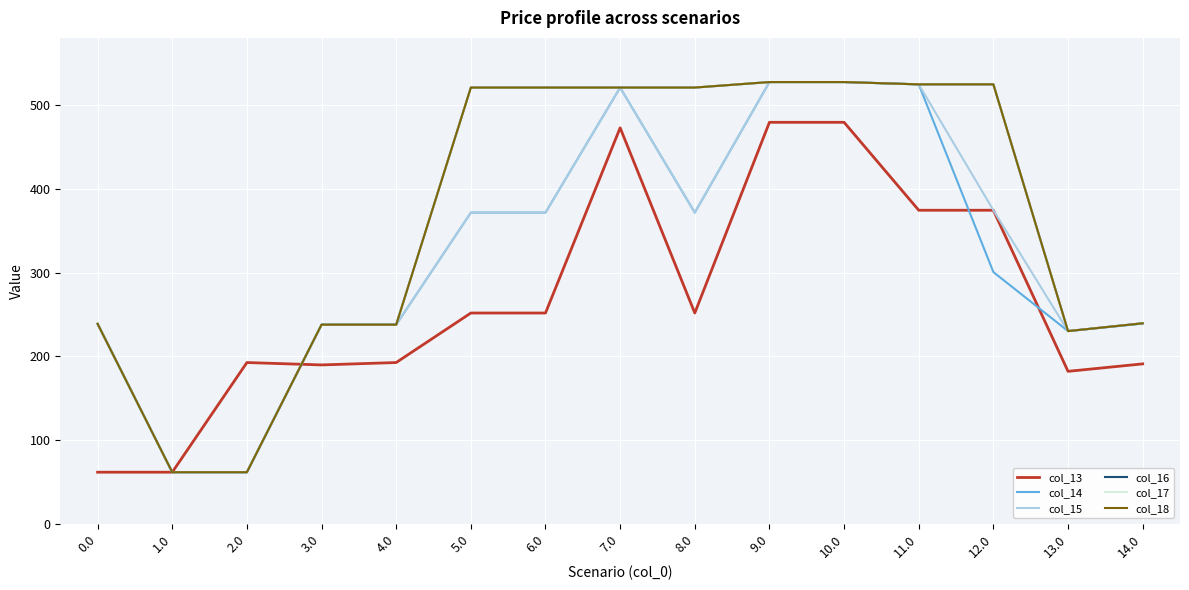

Reading left to right, list all the values displayed in this chart.

col_13: 0.0=61.6	1.0=61.6	2.0=192.7	3.0=189.8	4.0=192.7	5.0=251.9	6.0=251.9	7.0=473.3	8.0=251.9	9.0=479.9	10.0=479.9	11.0=374.7	12.0=374.7	13.0=182.2	14.0=191.1
col_14: 0.0=238.9	1.0=61.6	2.0=61.6	3.0=238.0	4.0=238.0	5.0=371.9	6.0=371.9	7.0=521.4	8.0=371.9	9.0=528.0	10.0=528.0	11.0=525.2	12.0=300.8	13.0=230.3	14.0=239.2
col_15: 0.0=238.9	1.0=61.6	2.0=61.6	3.0=238.0	4.0=238.0	5.0=371.9	6.0=371.9	7.0=521.4	8.0=371.9	9.0=528.0	10.0=528.0	11.0=525.2	12.0=374.7	13.0=230.3	14.0=239.6
col_16: 0.0=238.9	1.0=61.6	2.0=61.6	3.0=238.0	4.0=238.0	5.0=521.4	6.0=521.4	7.0=521.4	8.0=521.4	9.0=528.0	10.0=528.0	11.0=525.2	12.0=525.2	13.0=230.3	14.0=239.6
col_17: 0.0=238.9	1.0=61.6	2.0=61.6	3.0=238.0	4.0=238.0	5.0=521.4	6.0=521.4	7.0=521.4	8.0=521.4	9.0=528.0	10.0=528.0	11.0=525.2	12.0=525.2	13.0=230.3	14.0=239.6
col_18: 0.0=238.9	1.0=61.6	2.0=61.6	3.0=238.0	4.0=238.0	5.0=521.4	6.0=521.4	7.0=521.4	8.0=521.4	9.0=528.0	10.0=528.0	11.0=525.2	12.0=525.2	13.0=230.3	14.0=239.6